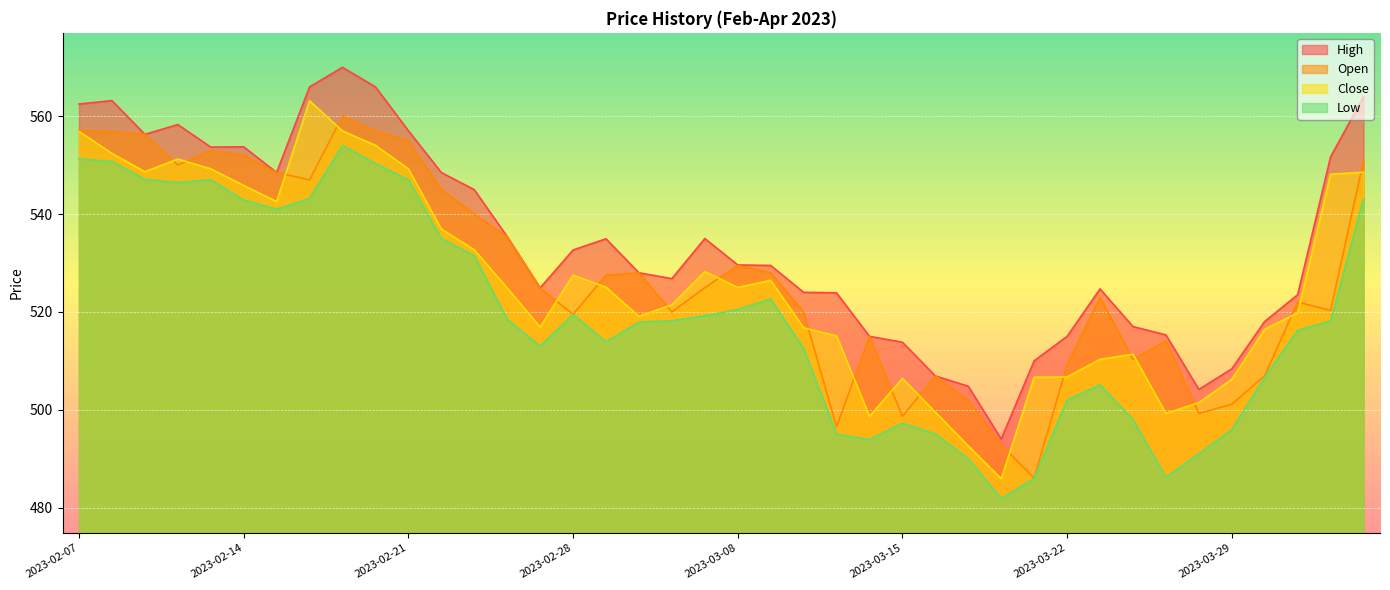

At how many categories does at least one series exceed 482?

40